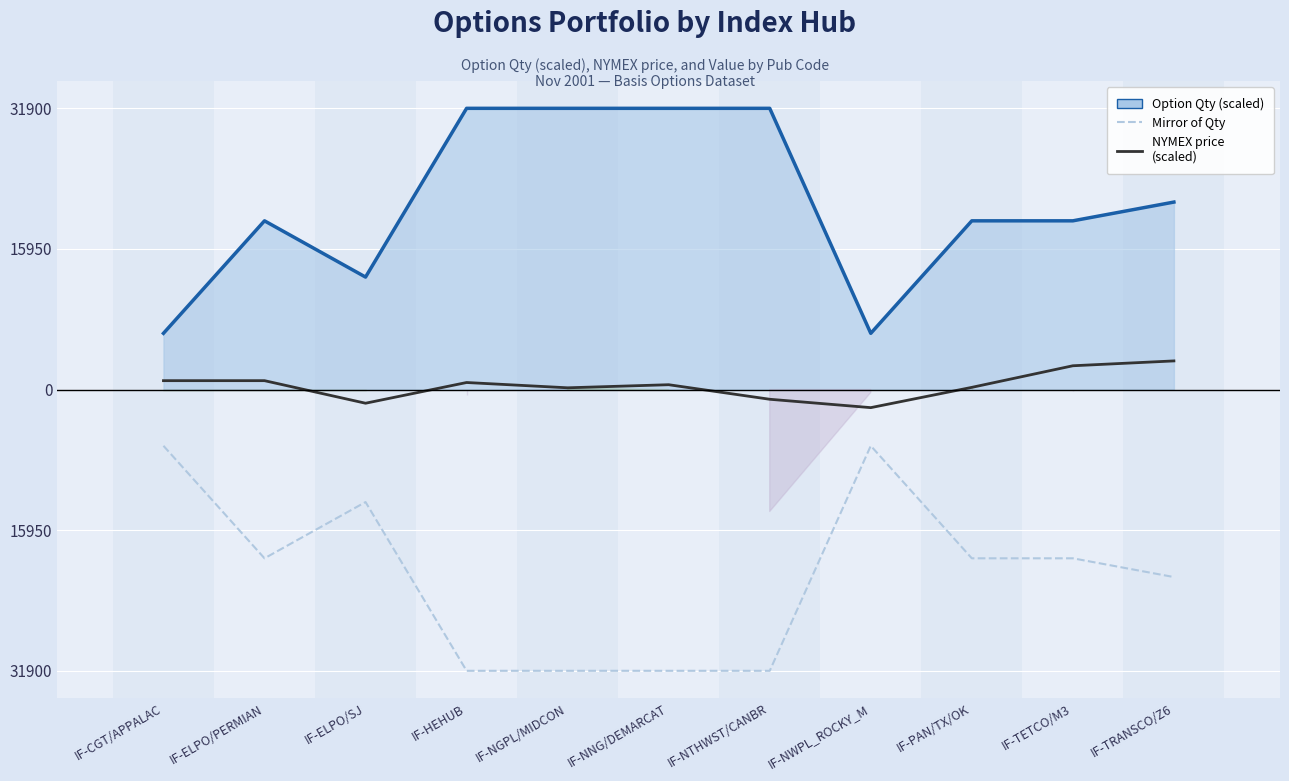

What position from the left is IF-NGPL/MIDCON?

5